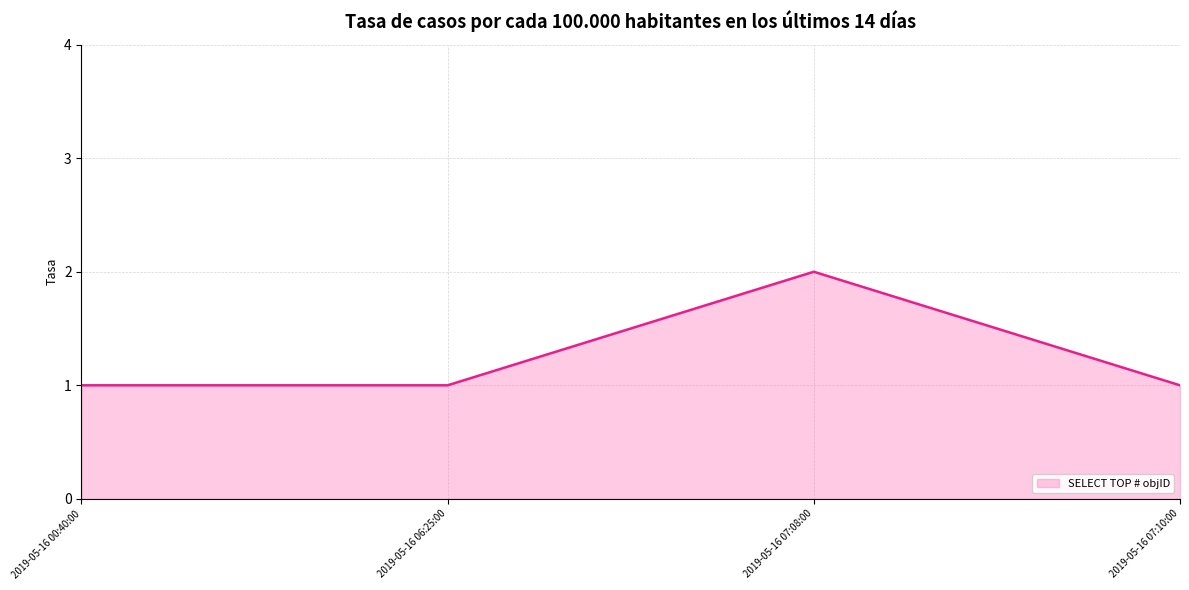

Where is the first local maximum?

2019-05-16 07:08:00